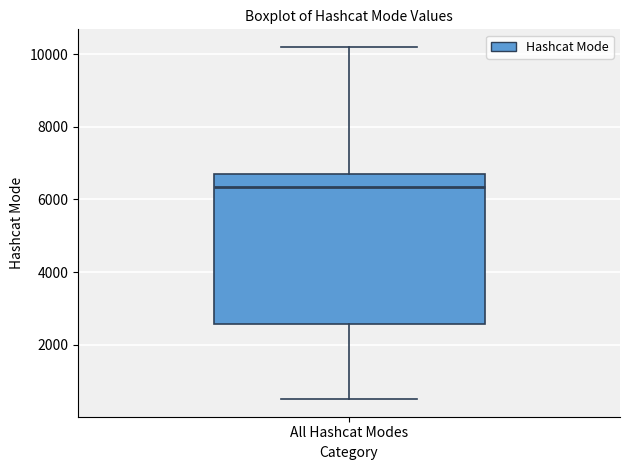

Read this box plot against the y-axis: the position of the median line, the range covered by the box, and the ends of both whiskers. The values are not printed on the chart, so give them approximately, as read against the axis.

median 6400, box 2600 to 6800, whiskers 600 to 10200